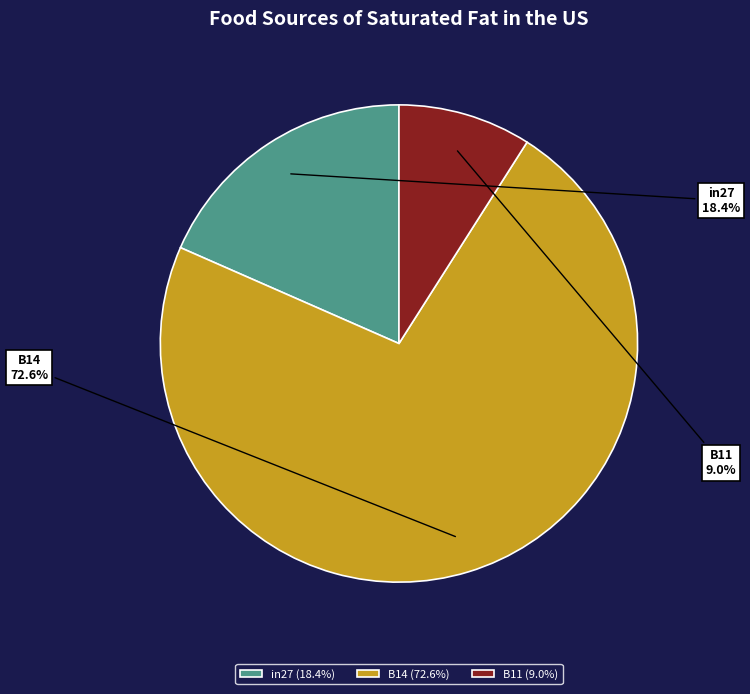

To the nearest percent, what portion does B14 represent?

73%